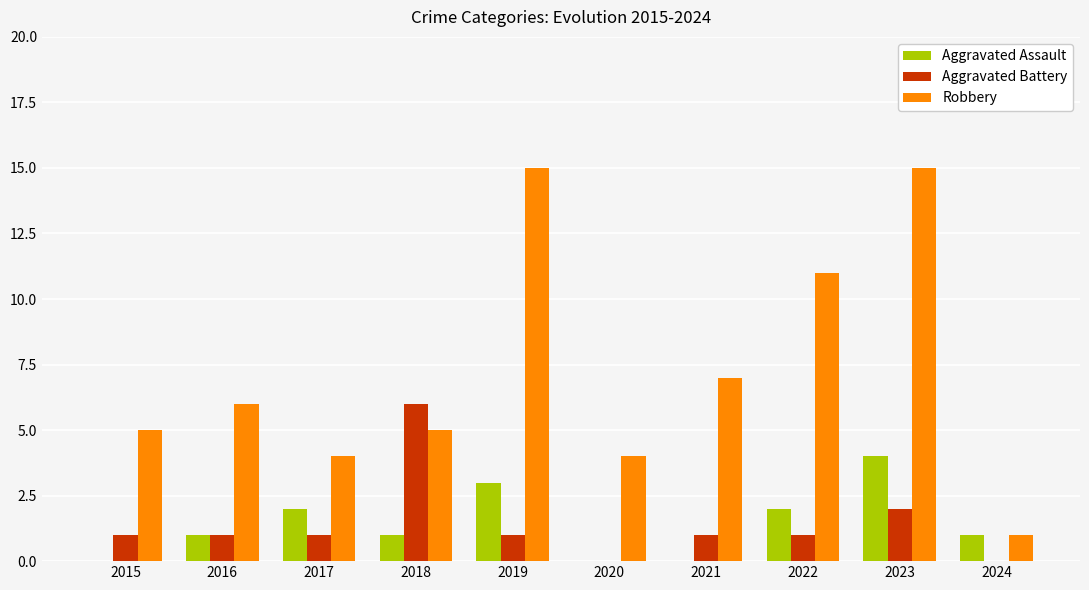

Reading left to right, transcribe all the data shown in this chart.

Aggravated Assault: 0	1	2	1	3	0	0	2	4	1
Aggravated Battery: 1	1	1	6	1	0	1	1	2	0
Robbery: 5	6	4	5	15	4	7	11	15	1